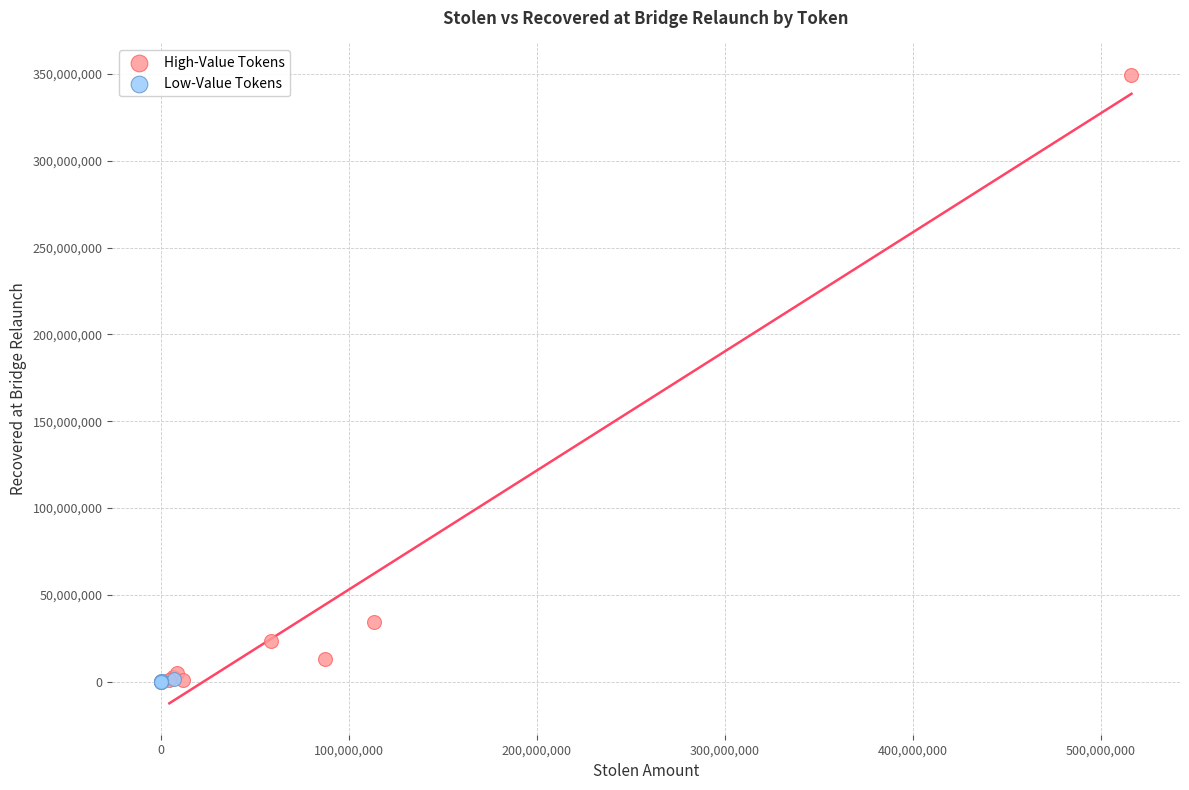

Which series reaches the maximum Y coordinate?

High-Value Tokens